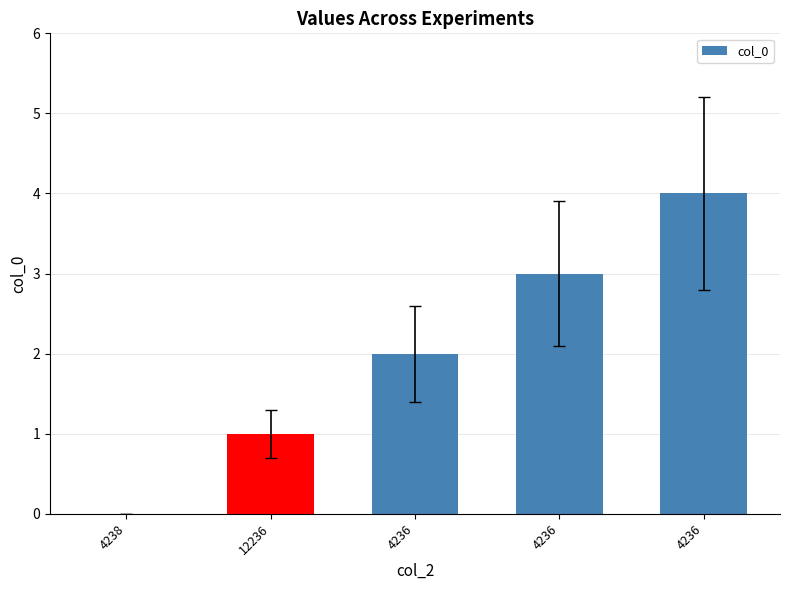

Reading left to right, transcribe all the data shown in this chart.

0	1	2	3	4